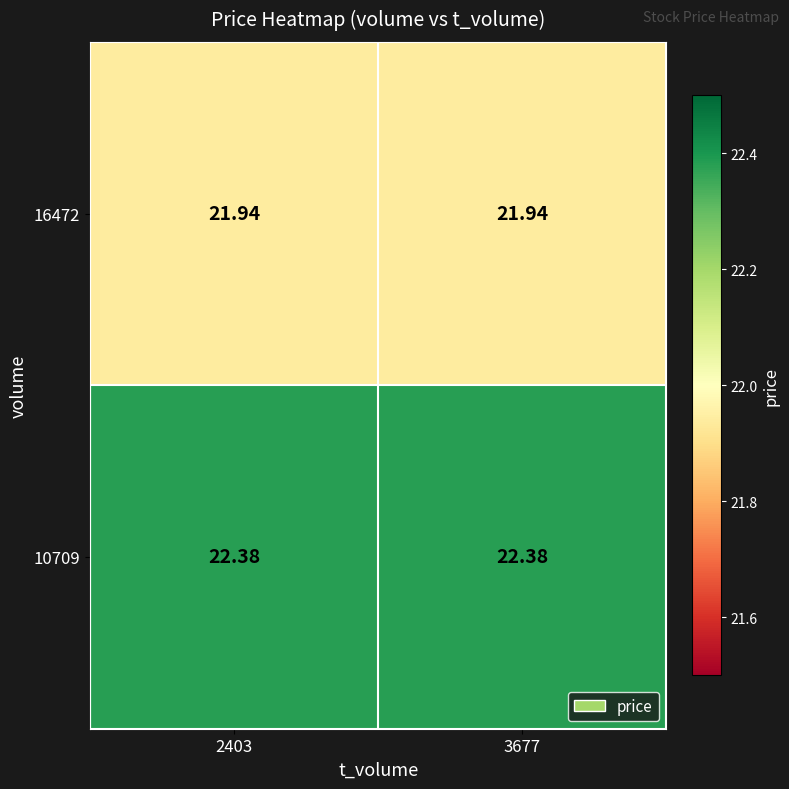

At which category does the chart reach its minimum across all series?

2403